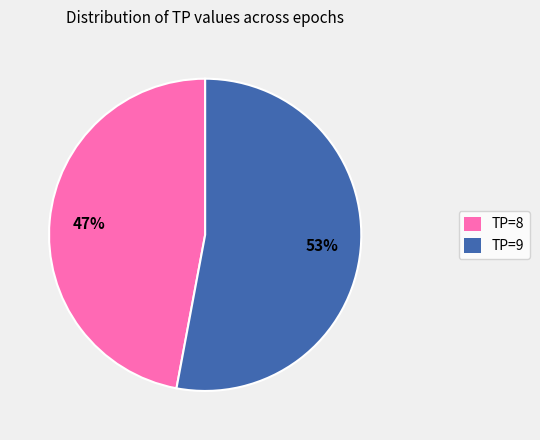

Which has a higher value, TP=9 or TP=8?

TP=9